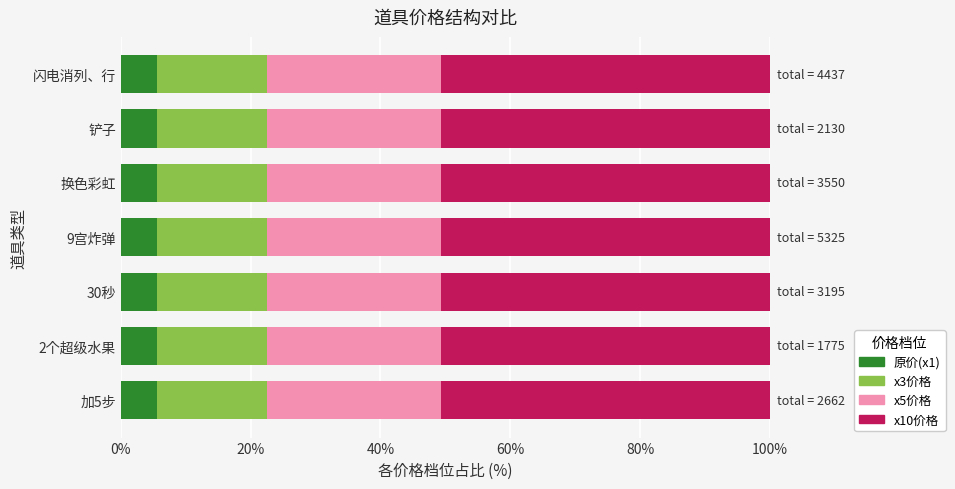

What is the lowest value of the 原价(x1) series?

5.6